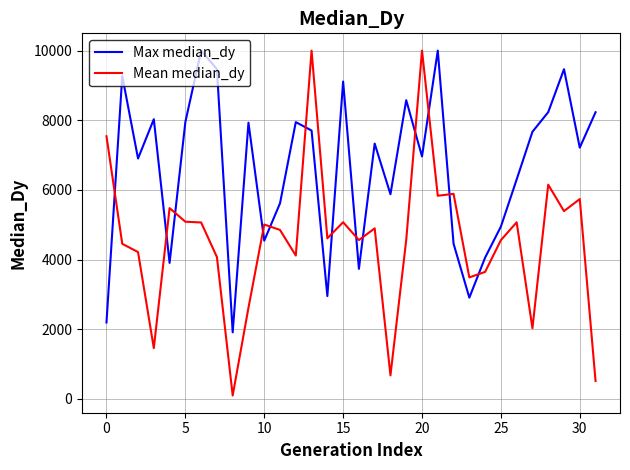

How many lines are shown in the chart?

2